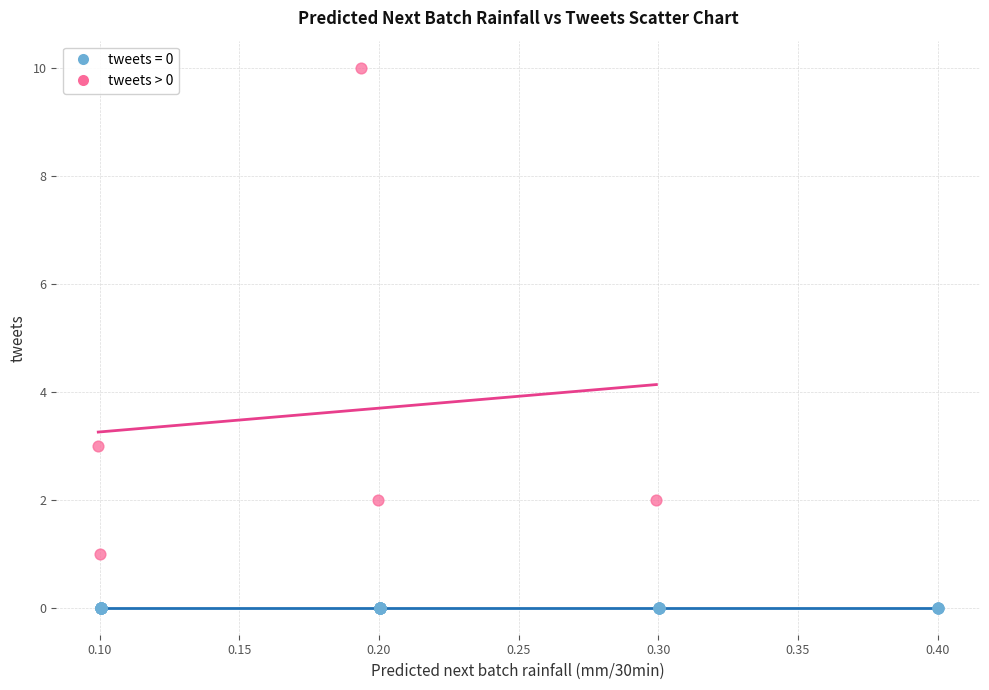

Which series reaches the minimum Y coordinate?

tweets = 0